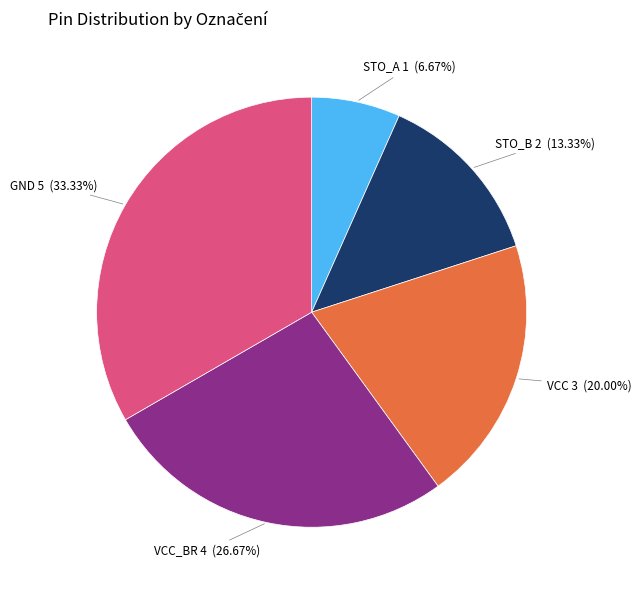

To the nearest percent, what is the difference between the VCC and STO_B slice percentages?

7%